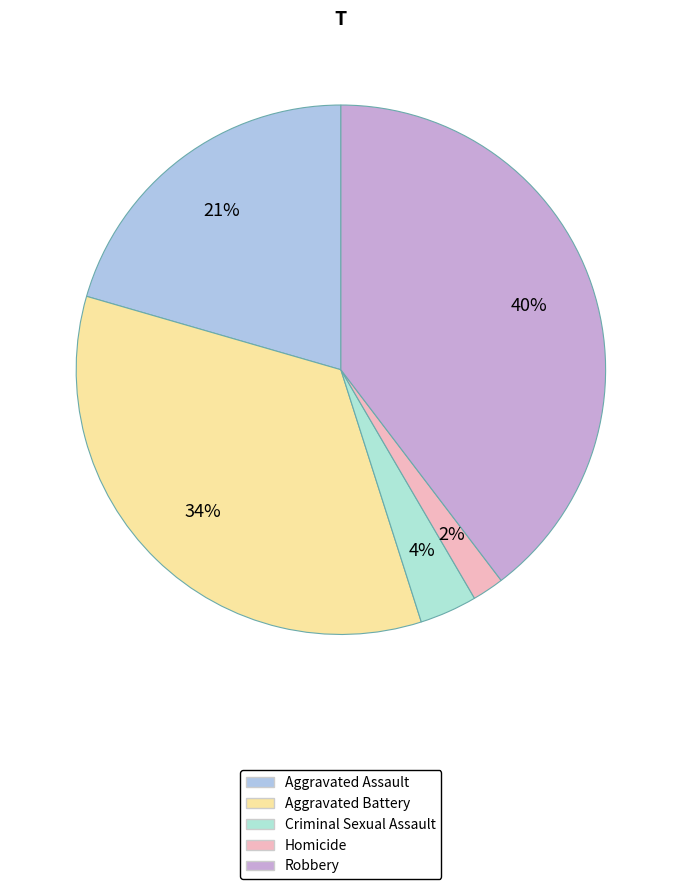

What is the largest slice in the pie chart?

Robbery